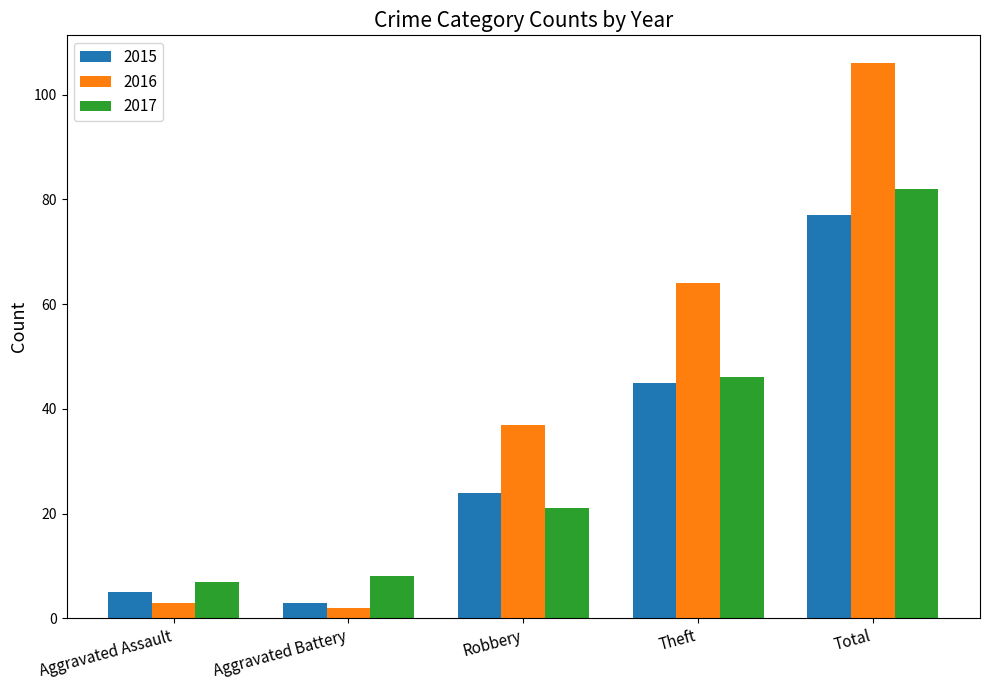

What is the maximum value for 2017?

82